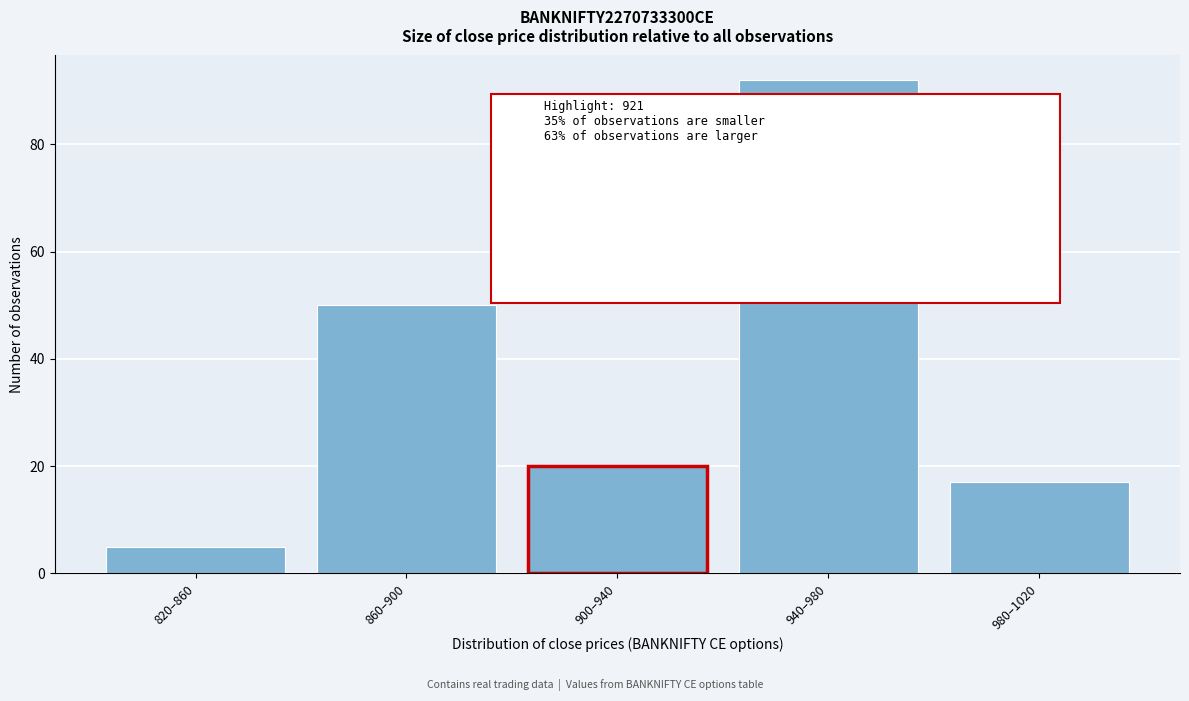

Reading left to right, extract all data points from this chart.

5	50	20	92	17